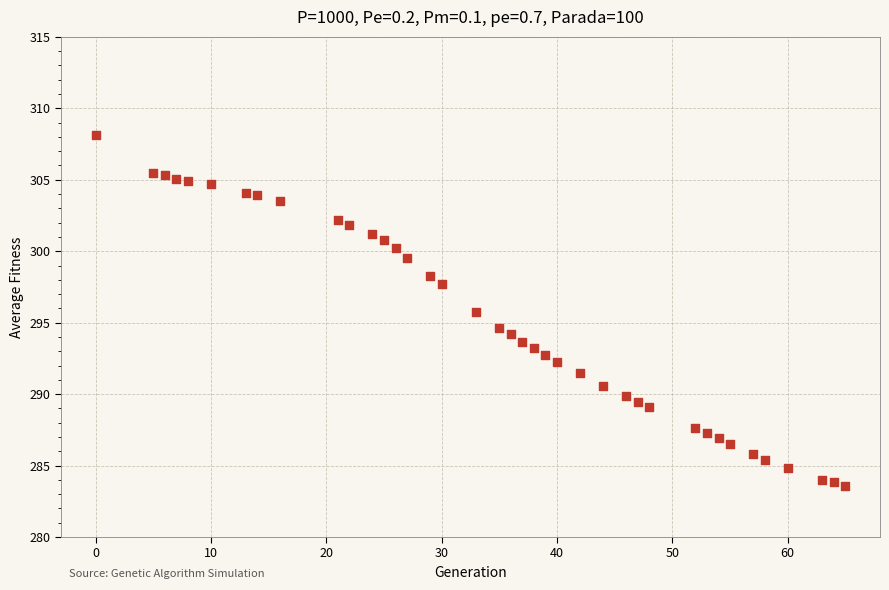

What is the range of Y values (max minus min)?

24.5